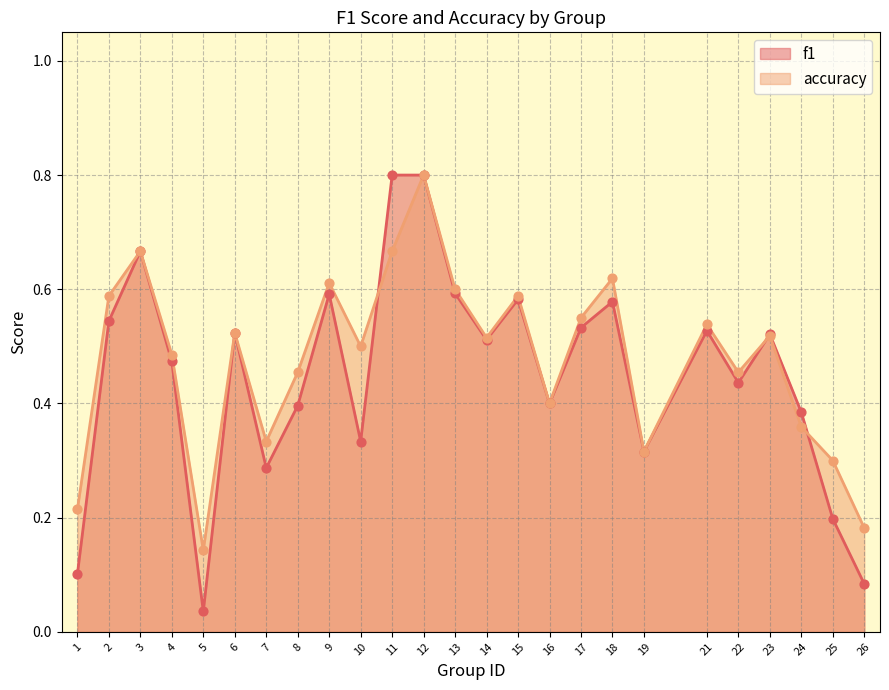

Which series reaches the minimum Y coordinate?

f1